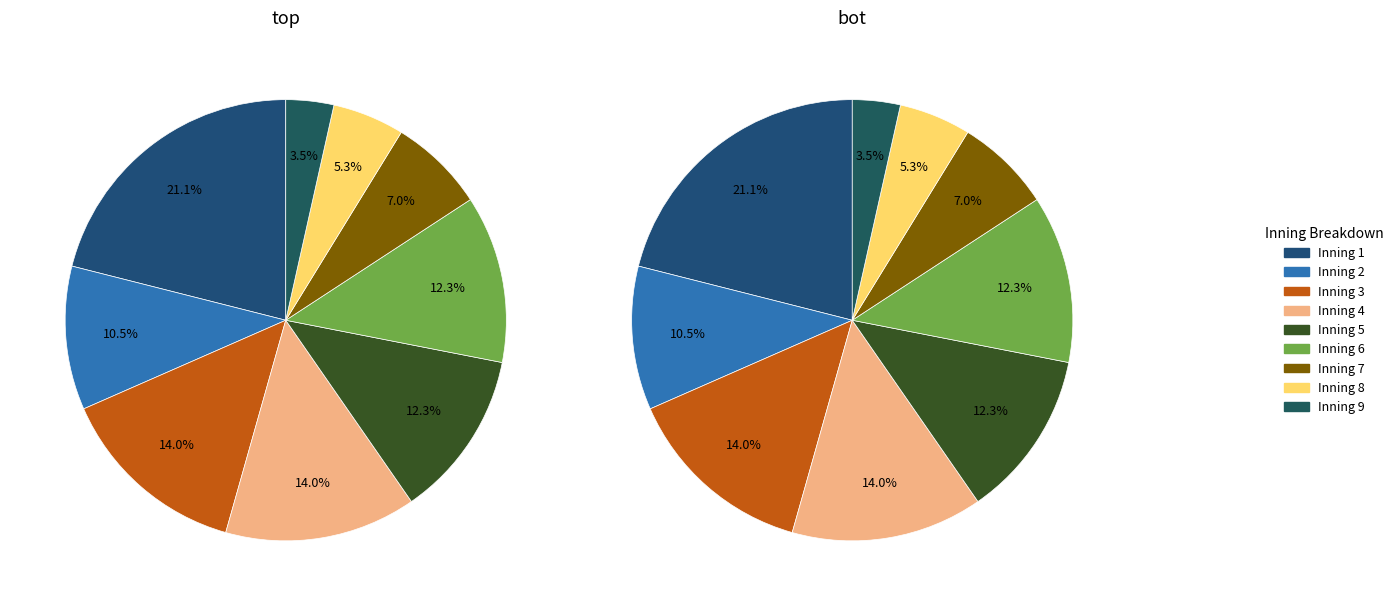

To the nearest percent, what is the difference between the largest and smallest slice percentages?

18%